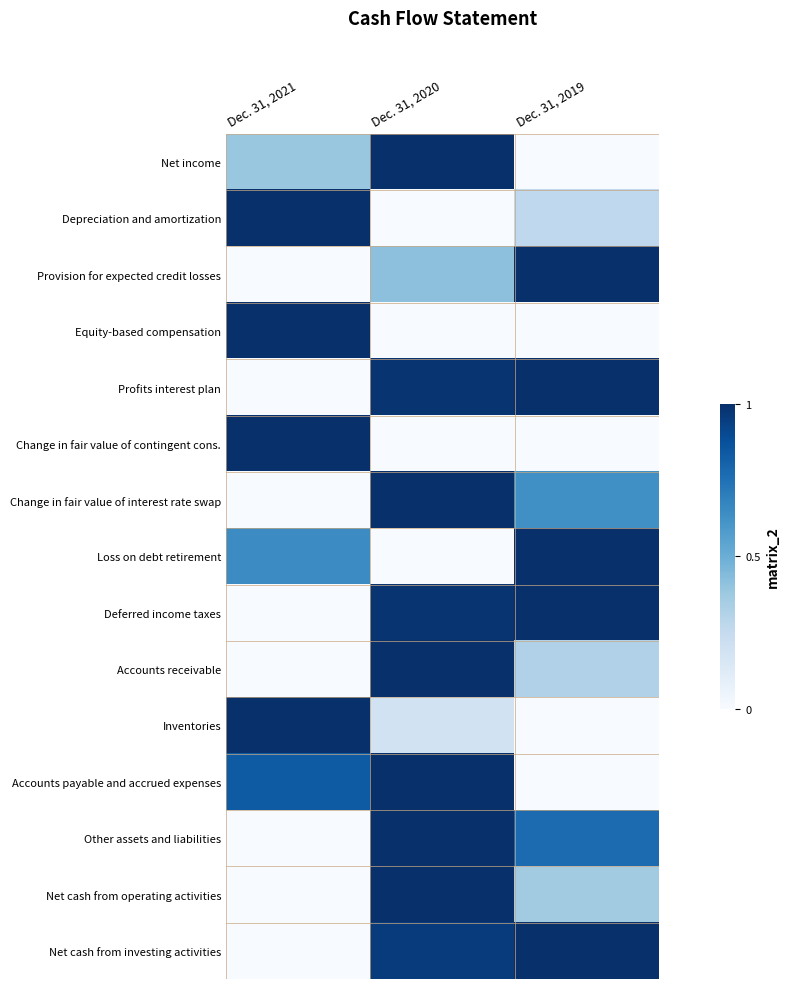

What is the total value across all series at Dec. 31, 2021?

5.9